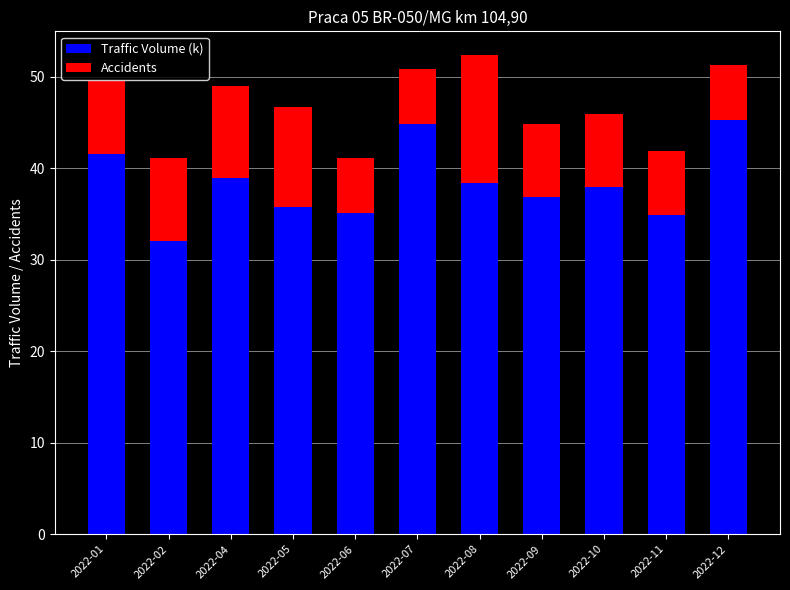

What is the value of the Traffic Volume (k) bar at the 4th from the left?

35.7